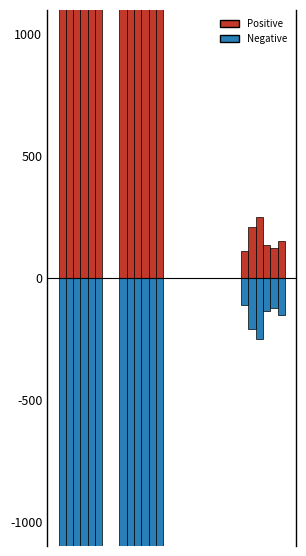

Between 3 and 1, which is larger?

1